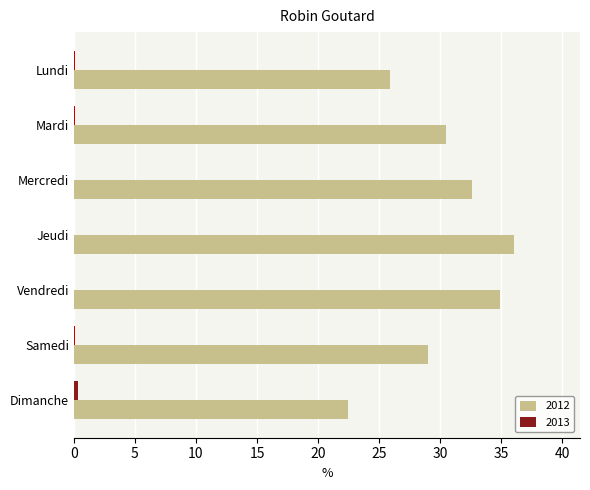

Which series has the largest total across all categories?

2012